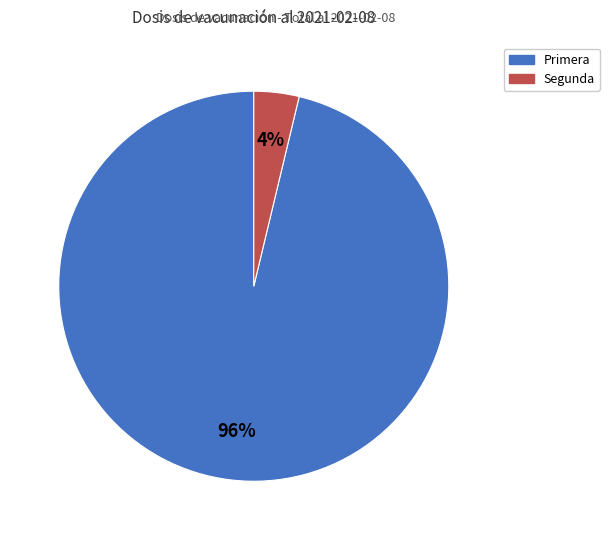

To the nearest percent, what is the average slice percentage?

50%